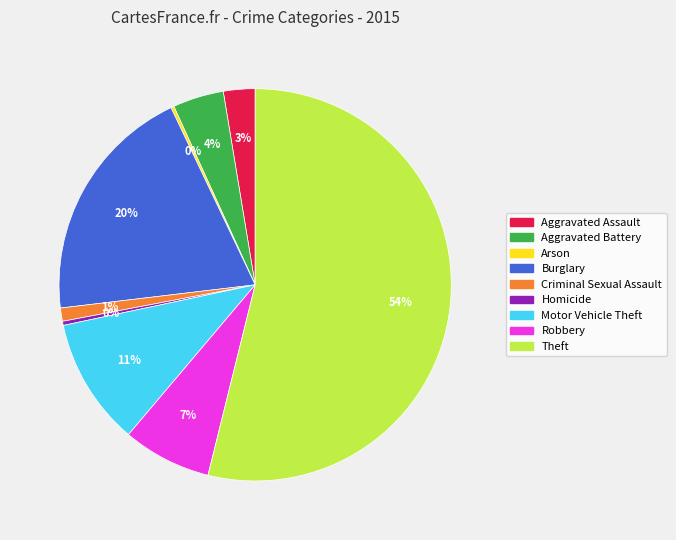

To the nearest percent, what percentage of the pie is Burglary?

20%